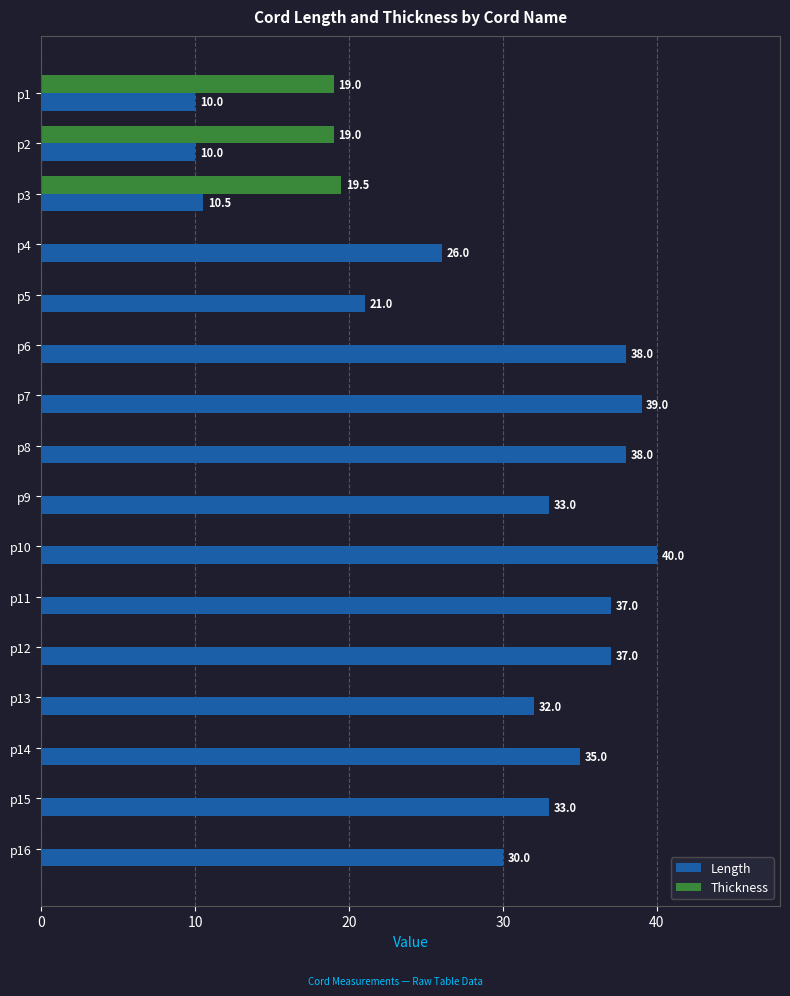

What is the sum of all Thickness values?

57.5